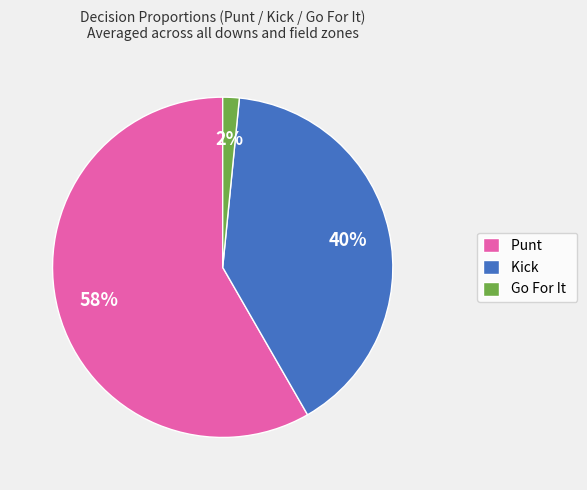

Is there a majority slice in this chart?

Yes